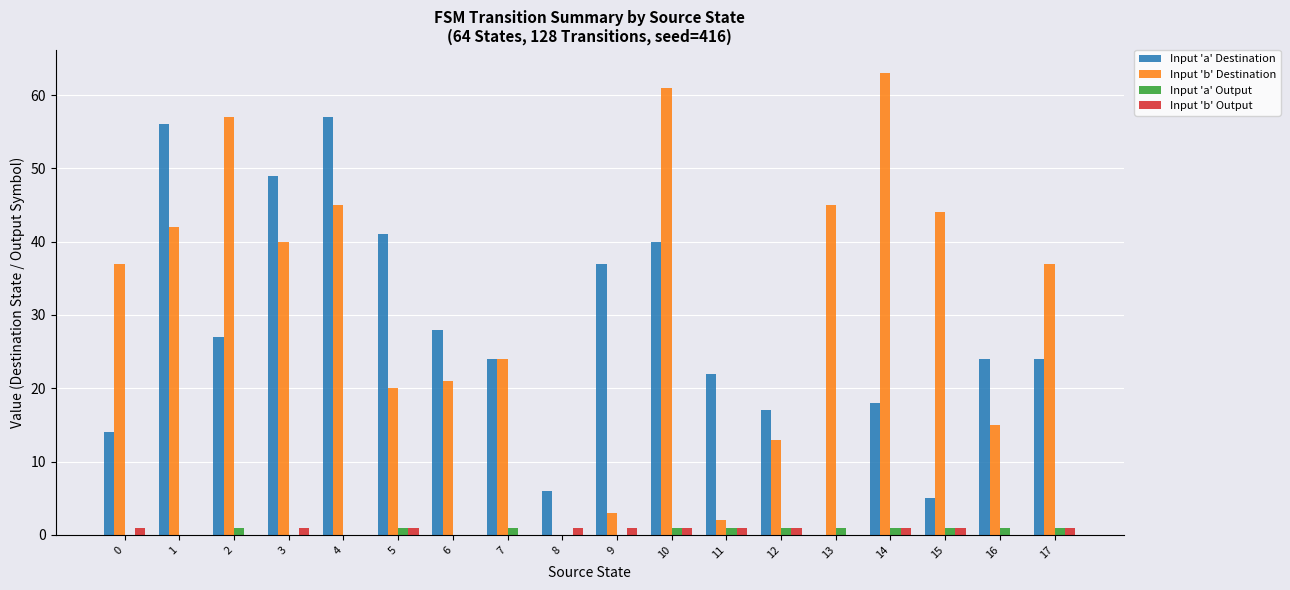

The value of Input 'b' Output at 17 is 1. True or false?

True